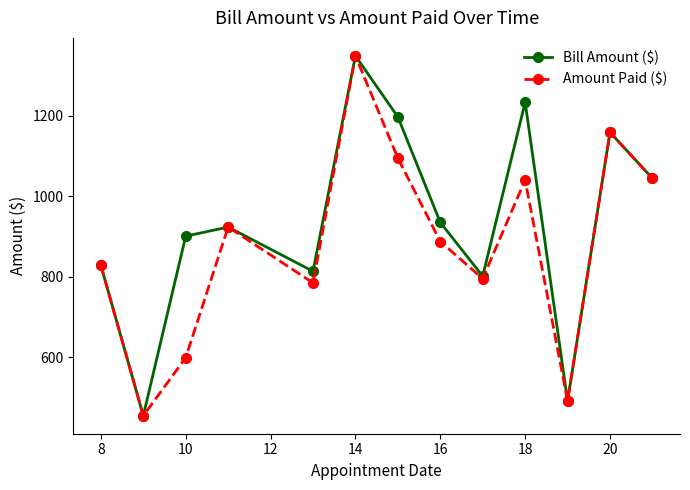

How many interior local peaks does the Amount Paid ($) series have?

4